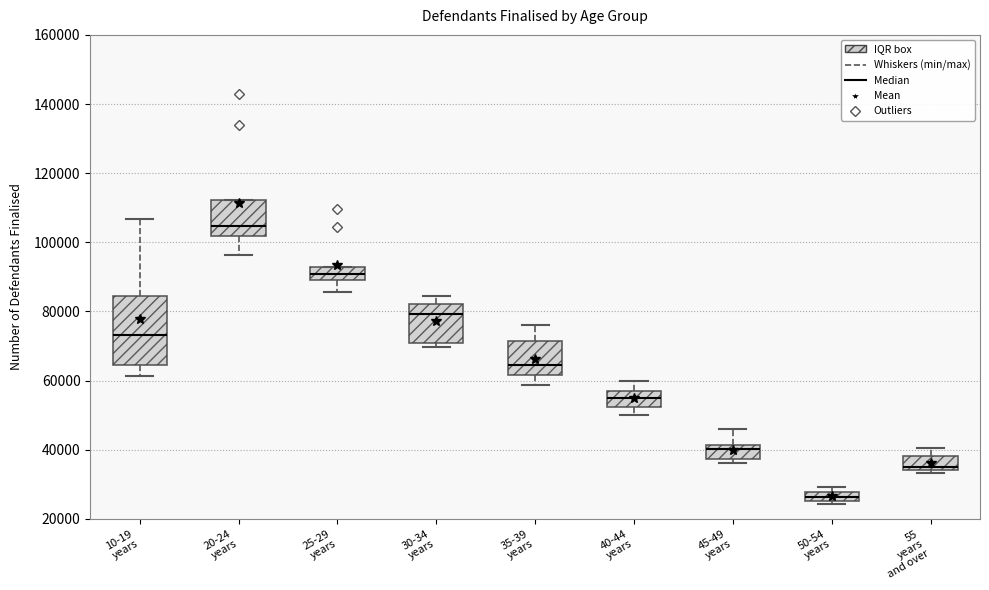

Which box's median line is the highest?

20-24 years